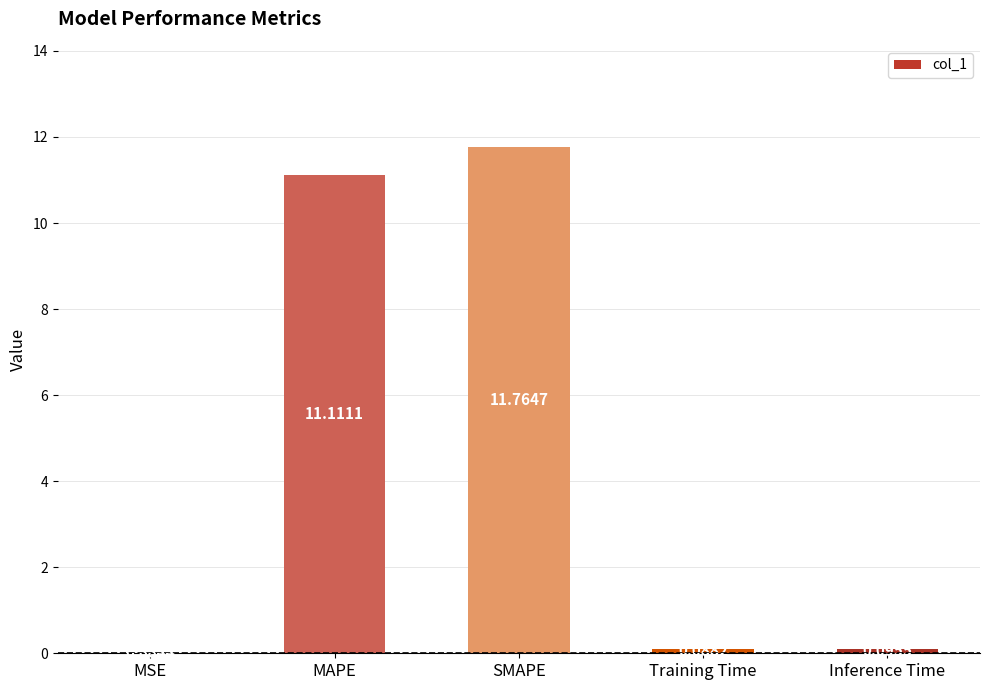

What is the change in value from MAPE to SMAPE?

+0.7